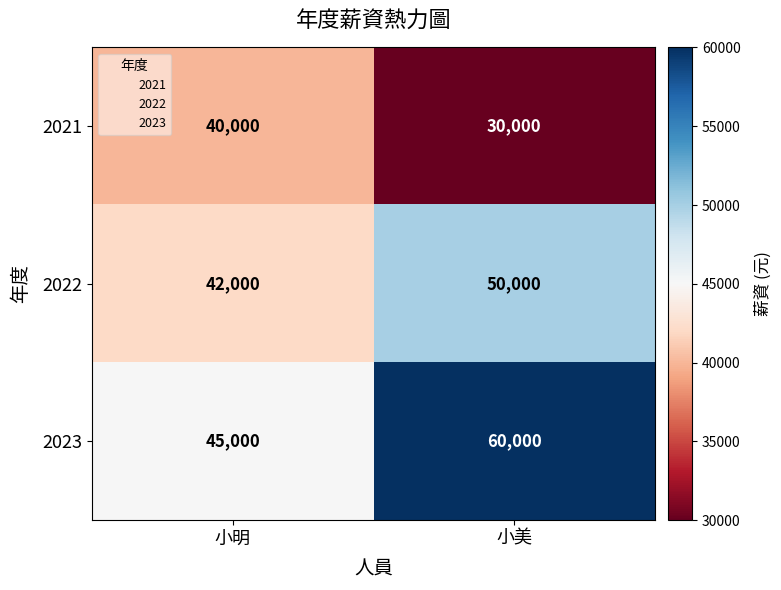

The 2022 series shows 13145 at 小美. True or false?

False